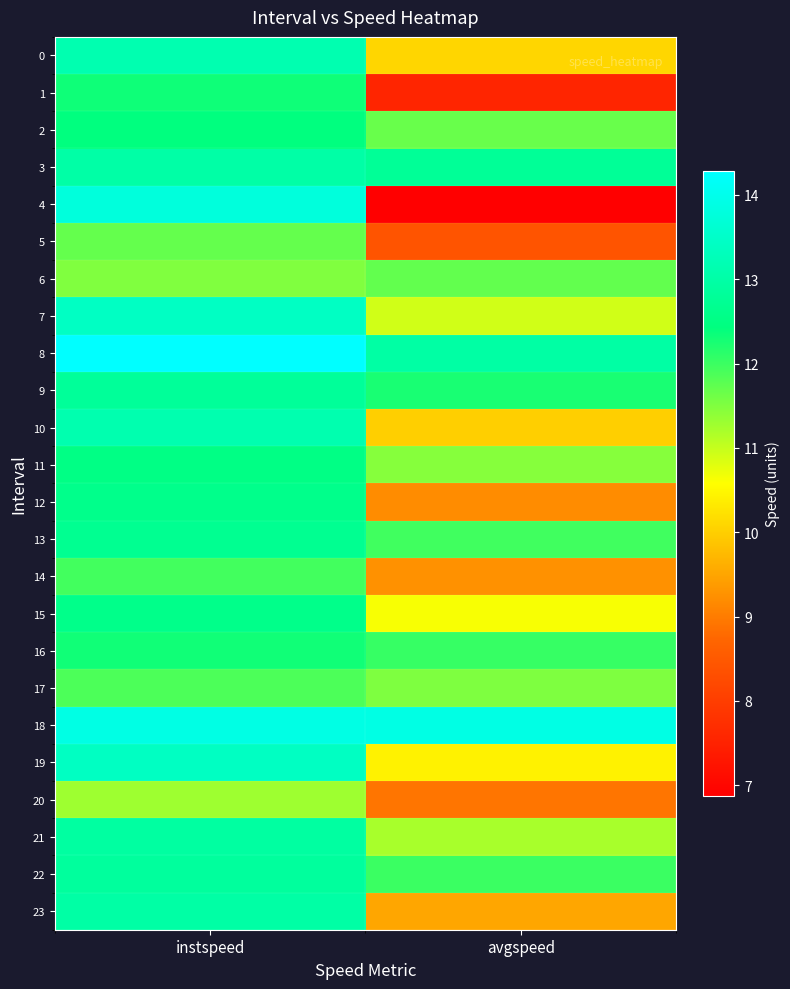

What is the maximum value shown in the chart?

14.3